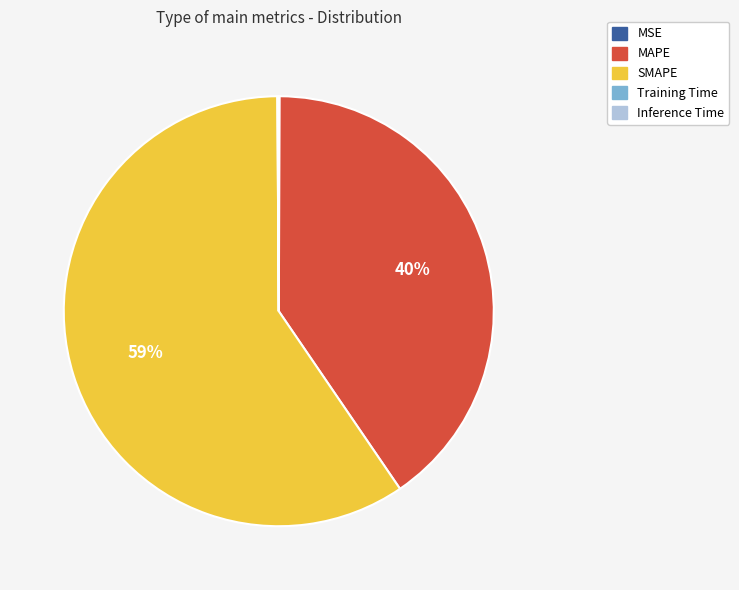

Which slice is the largest?

SMAPE